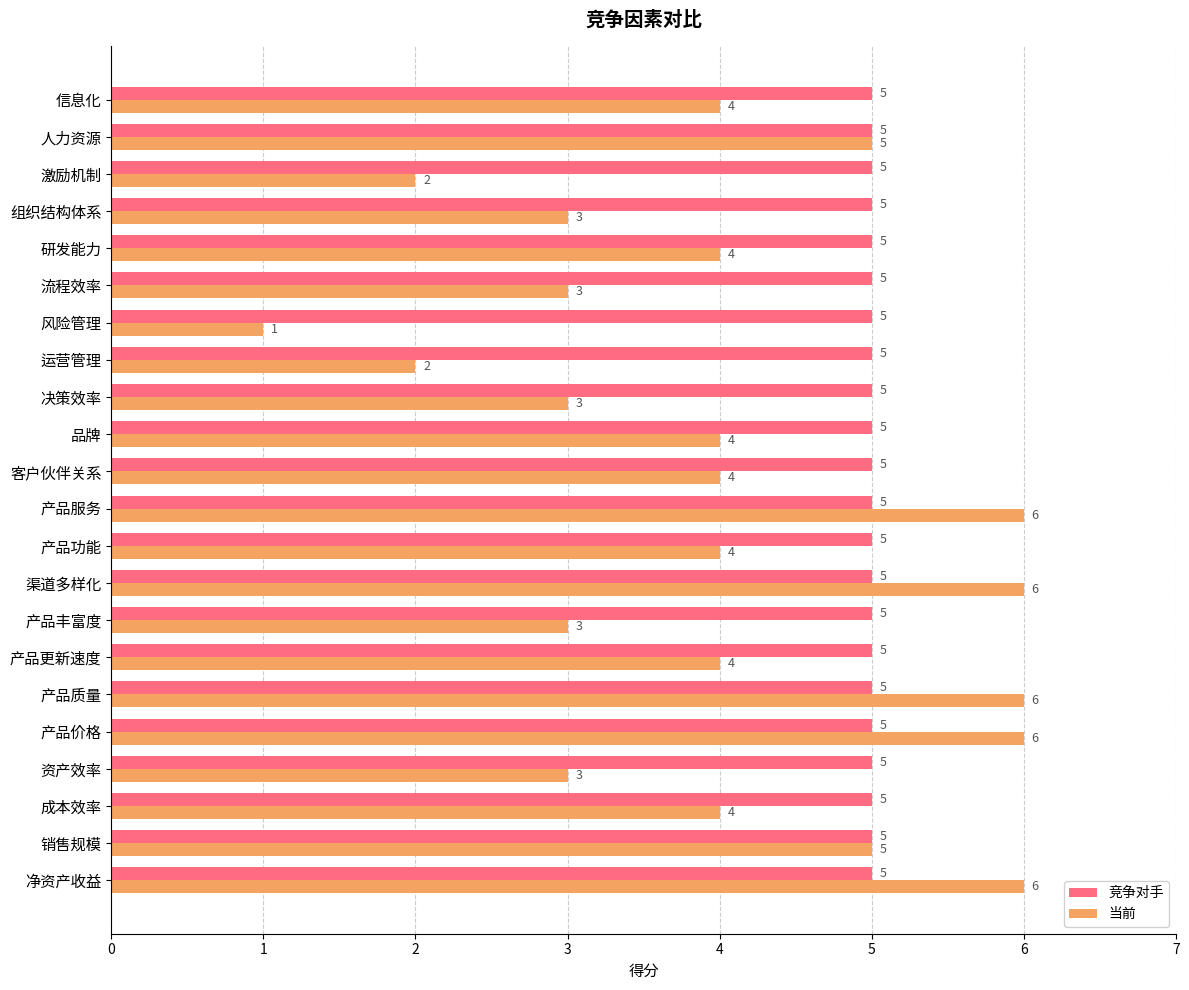

How many 当前 values are between 3 and 5?

14